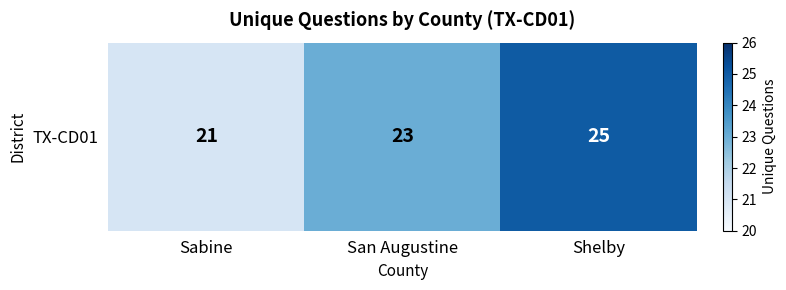

Reading left to right, extract all data points from this chart.

Sabine=21	San Augustine=23	Shelby=25